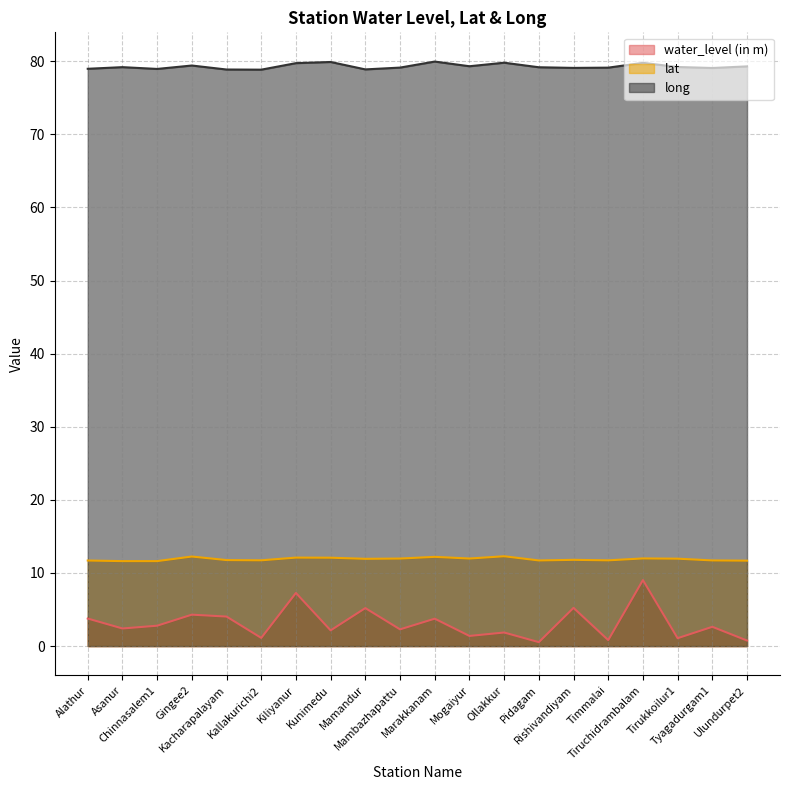

At which label is water_level (in m) closest to 4?

Kacharapalayam